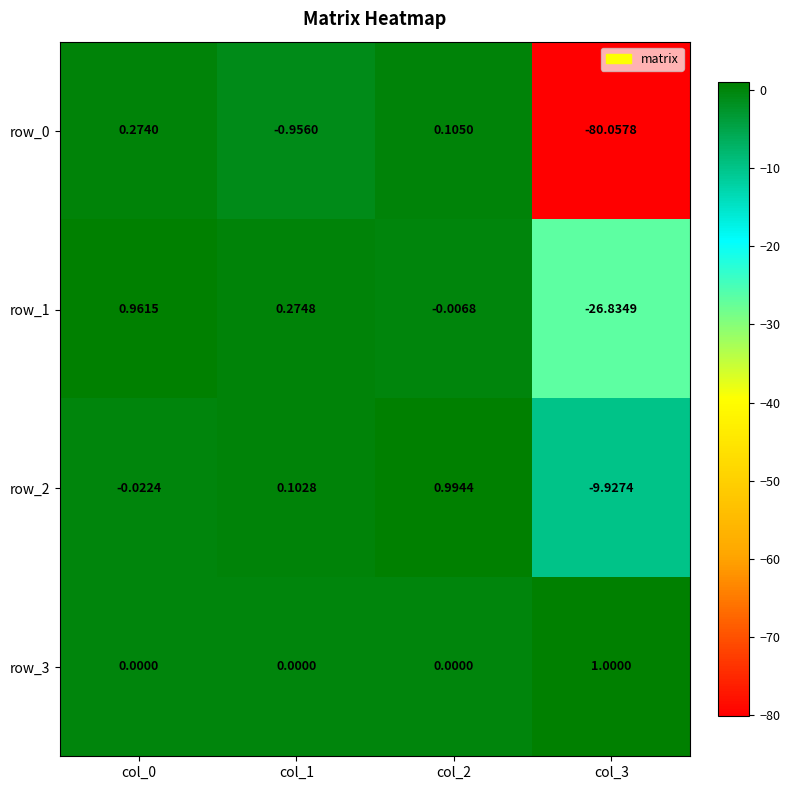

Count the number of data series in this chart.

4